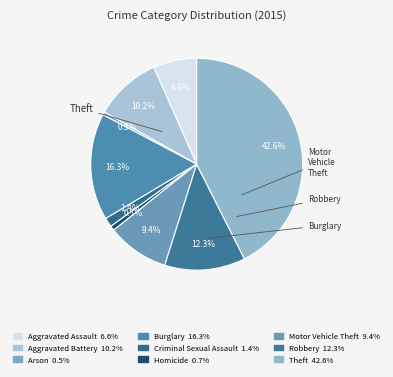

Rank the categories by value from highest to lowest.

Theft, Burglary, Robbery, Aggravated Battery, Motor Vehicle Theft, Aggravated Assault, Criminal Sexual Assault, Homicide, Arson